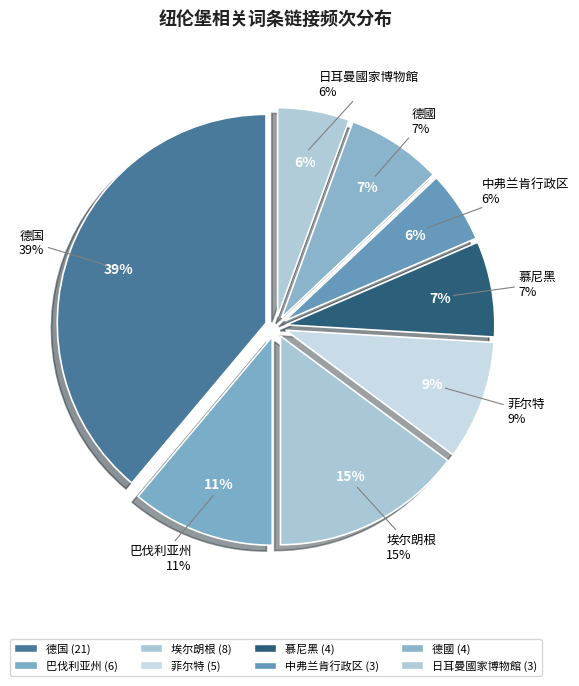

Between 德国 and 日耳曼國家博物館, which is larger?

德国